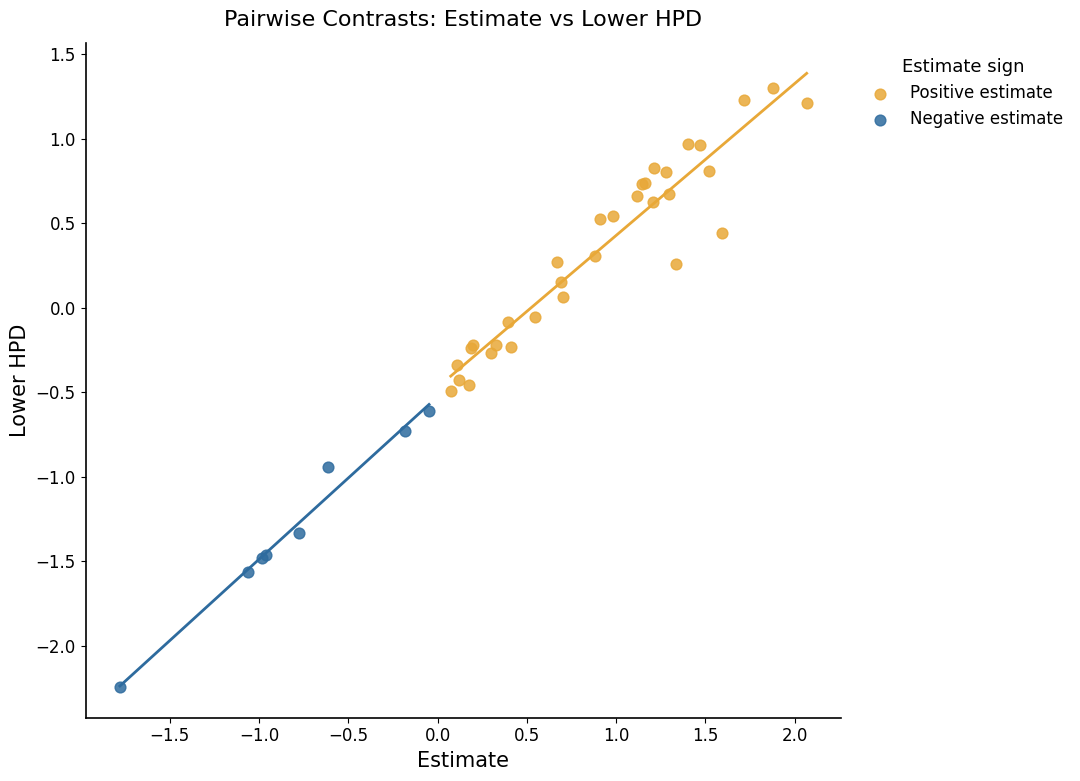

Which series reaches the maximum Y coordinate?

Positive estimate